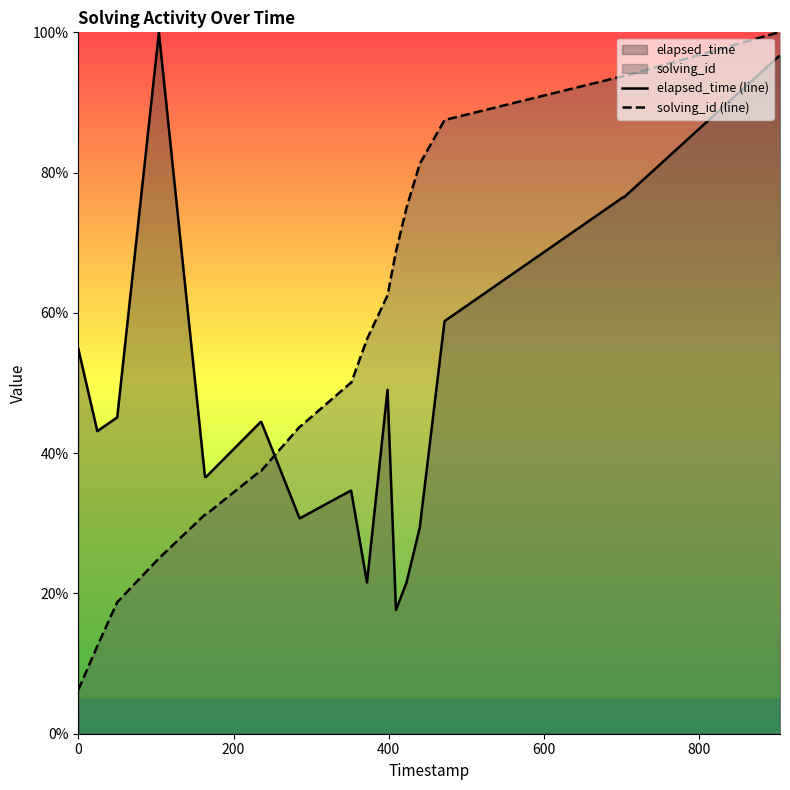

Does the chart display data point markers on the line(s)?

No